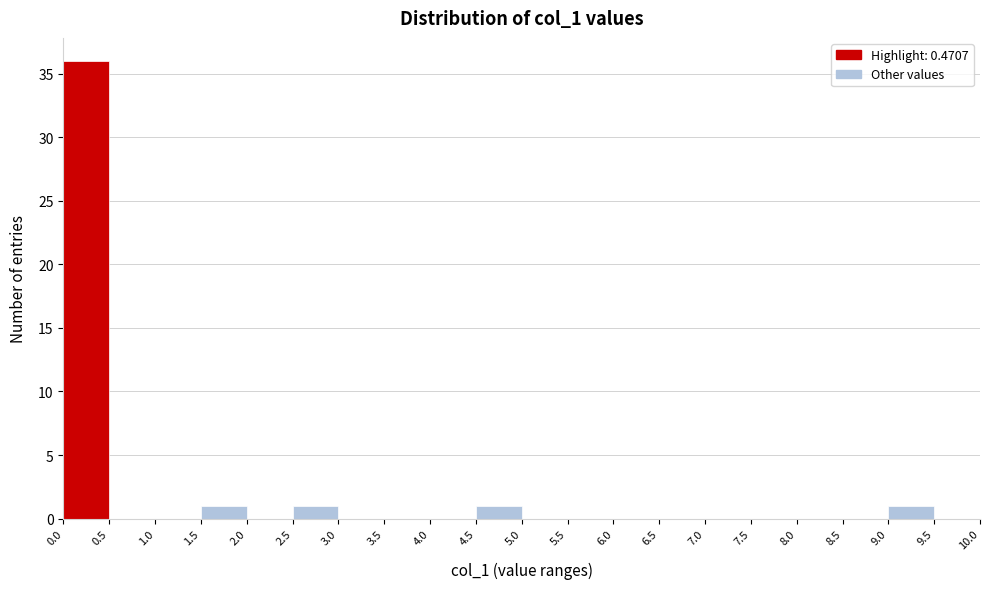

Reading left to right, list every bar in this chart as the range it spans on the x-axis followed by its height. The values are not printed on the chart, so give them approximately, as read against the axis.

0.0 to 0.5: 36
0.5 to 1.0: 0
1.0 to 1.5: 0
1.5 to 2.0: 1
2.0 to 2.5: 0
2.5 to 3.0: 1
3.0 to 3.5: 0
3.5 to 4.0: 0
4.0 to 4.5: 0
4.5 to 5.0: 1
5.0 to 5.5: 0
5.5 to 6.0: 0
6.0 to 6.5: 0
6.5 to 7.0: 0
7.0 to 7.5: 0
7.5 to 8.0: 0
8.0 to 8.5: 0
8.5 to 9.0: 0
9.0 to 9.5: 1
9.5 to 10.0: 0